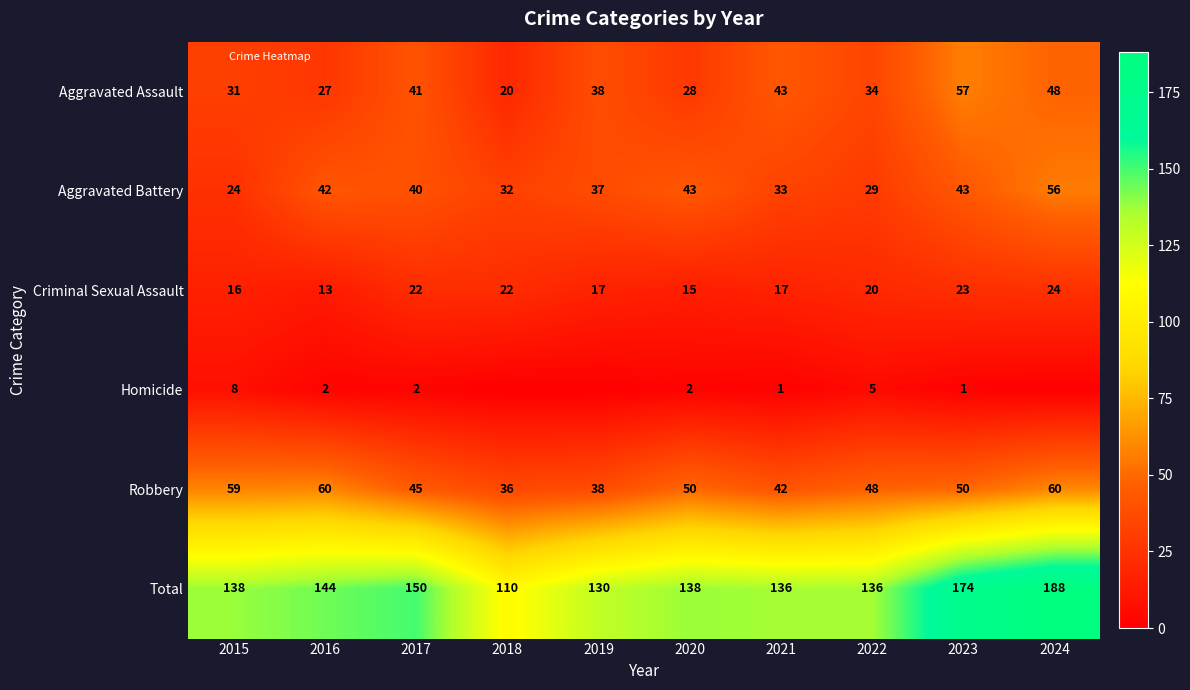

Rank the series by their maximum value, from lowest to highest.

Homicide, Criminal Sexual Assault, Aggravated Battery, Aggravated Assault, Robbery, Total